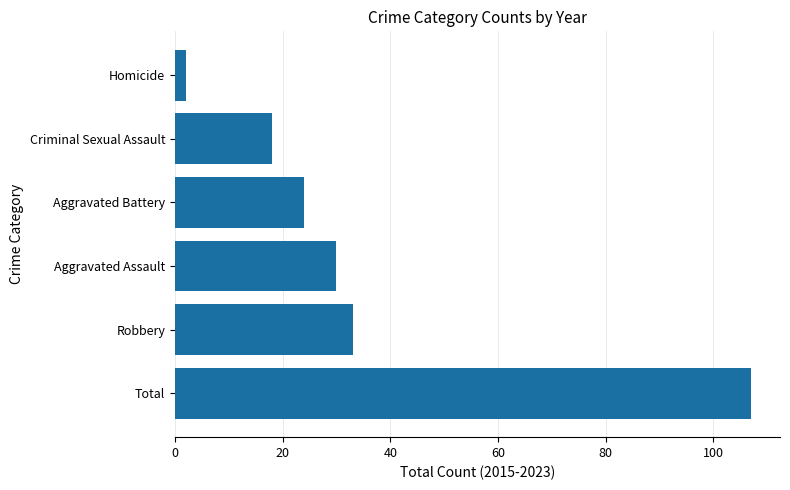

Reading bottom to top, what are all the values shown in this chart?

107	33	30	24	18	2